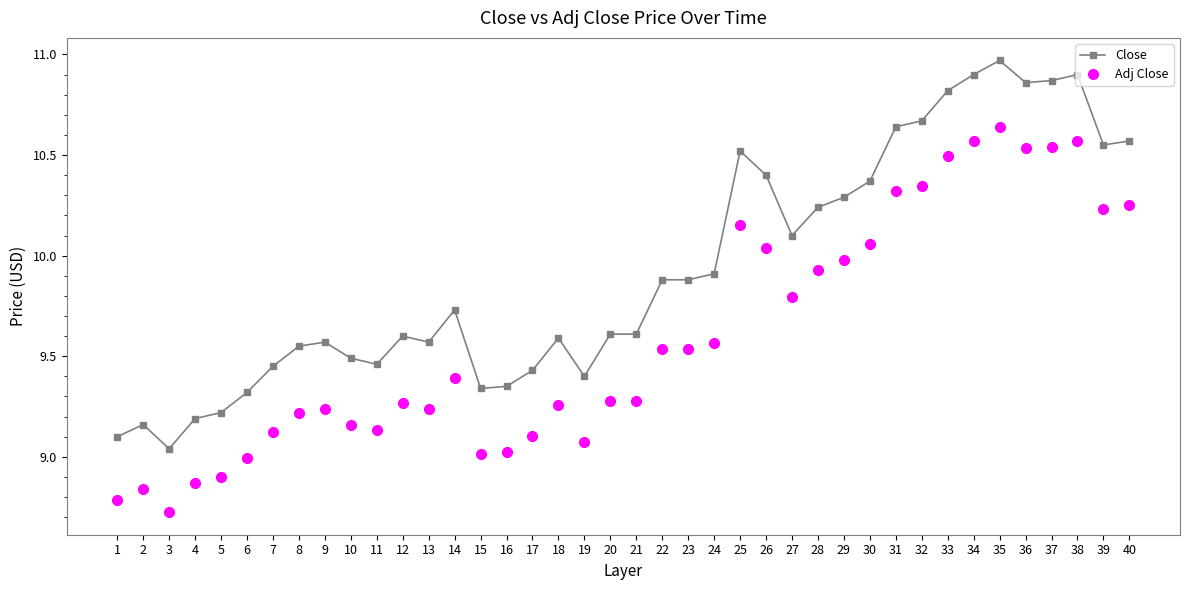

How many lines are shown in the chart?

2